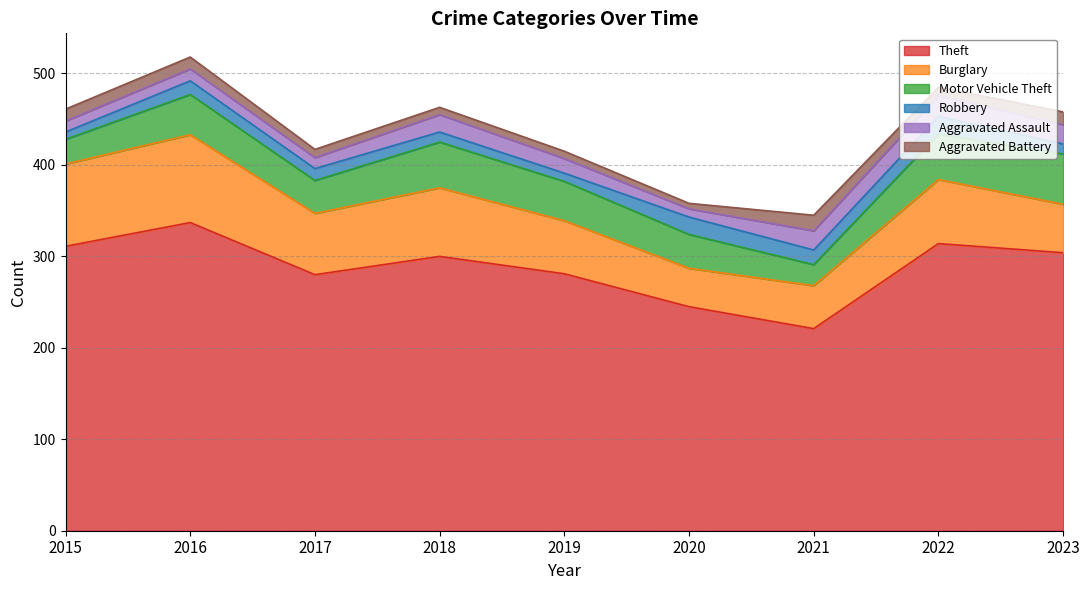

What is the difference between the maximum and minimum values in the Aggravated Battery series?

11